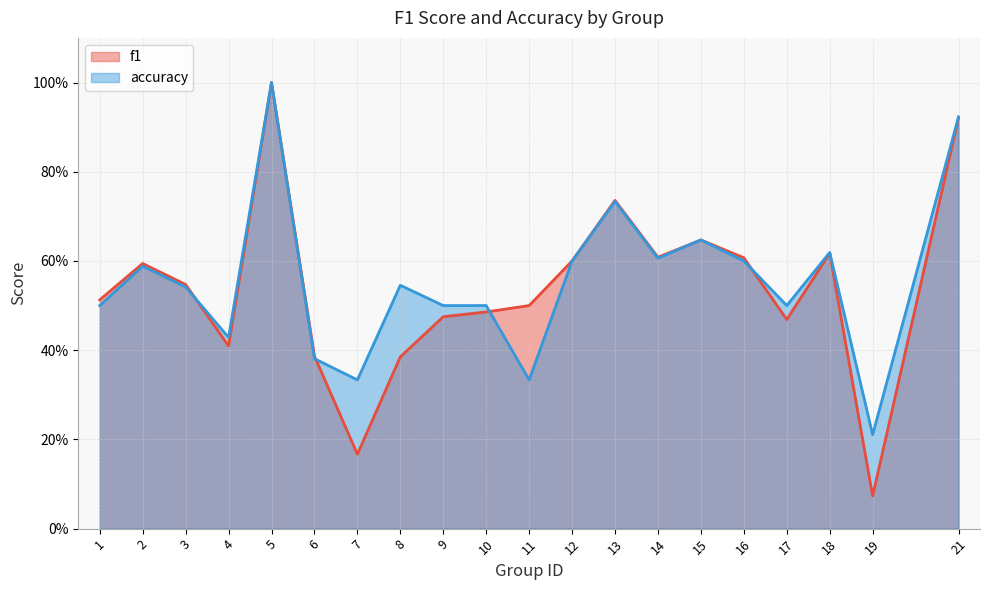

Reading left to right, extract all data points from this chart.

f1: 1=0.5	2=0.6	3=0.5	4=0.4	5=1.0	6=0.4	7=0.2	8=0.4	9=0.5	10=0.5	11=0.5	12=0.6	13=0.7	14=0.6	15=0.6	16=0.6	17=0.5	18=0.6	19=0.1	21=0.9
accuracy: 1=0.5	2=0.6	3=0.5	4=0.4	5=1.0	6=0.4	7=0.3	8=0.5	9=0.5	10=0.5	11=0.3	12=0.6	13=0.7	14=0.6	15=0.6	16=0.6	17=0.5	18=0.6	19=0.2	21=0.9